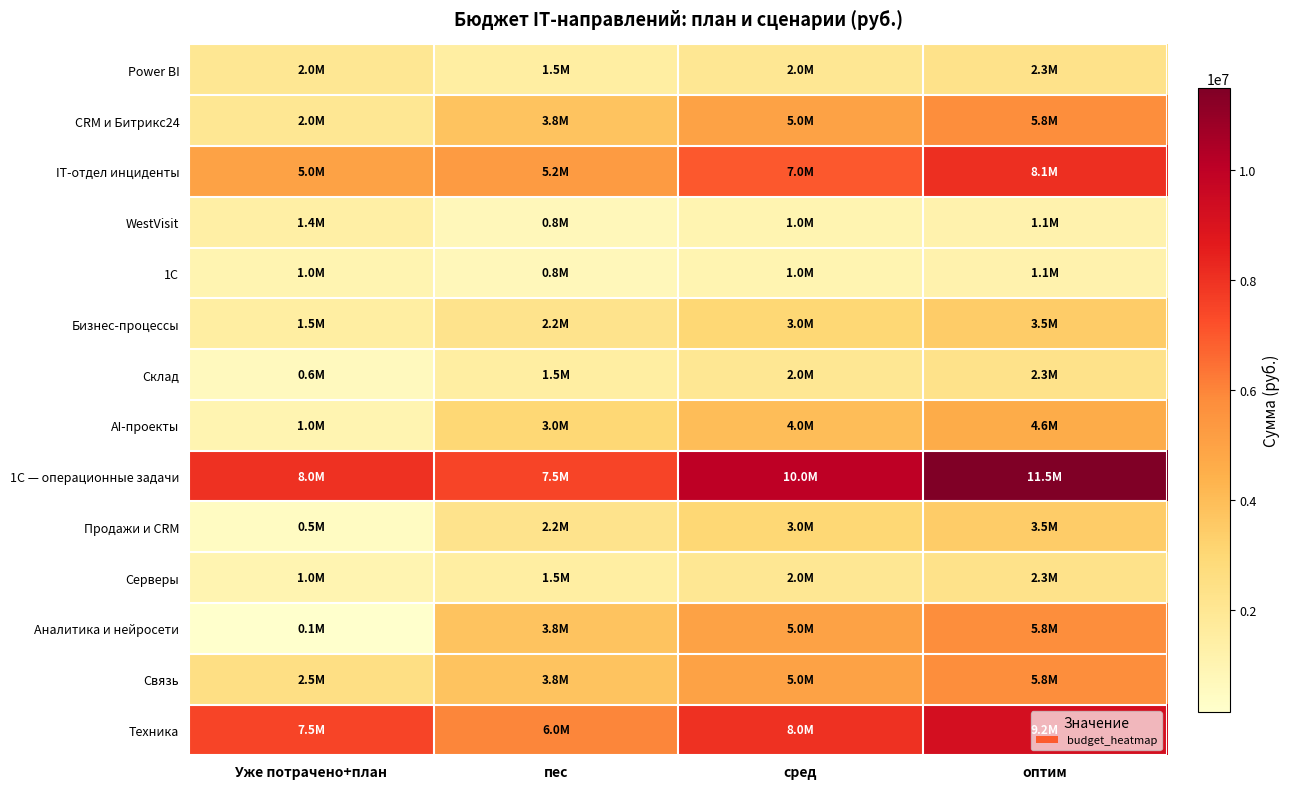

What is the greatest value displayed?

11500000